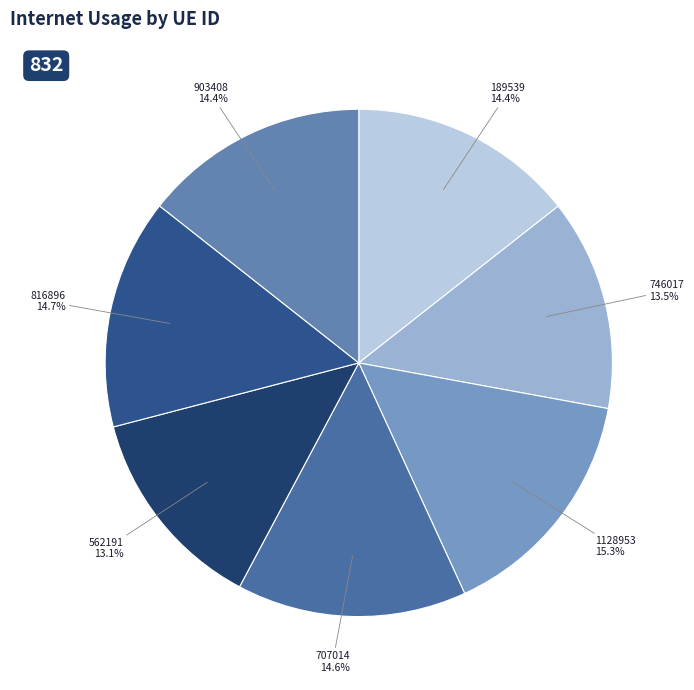

How many segments does this pie chart have?

7